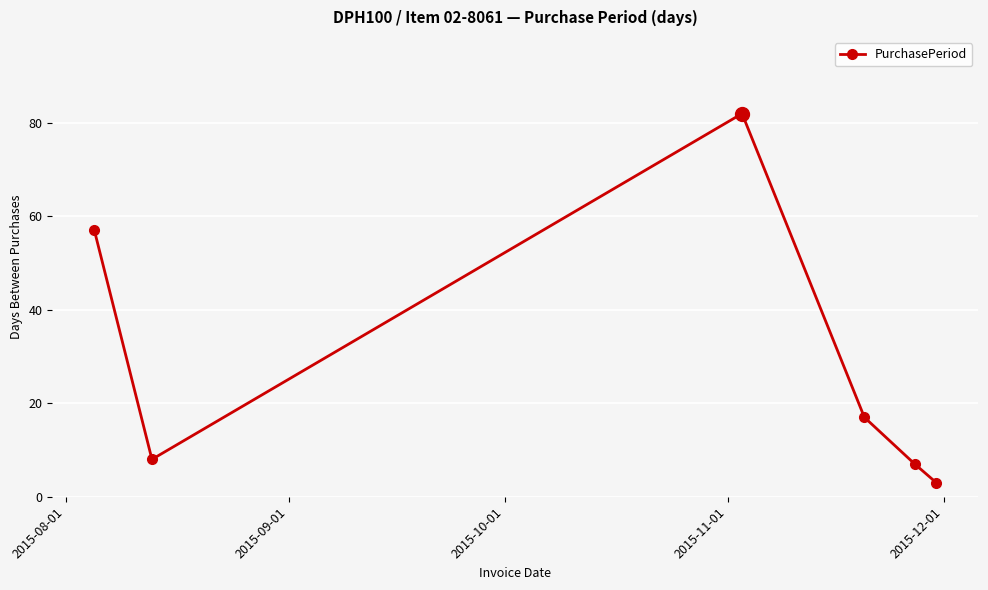

What is the value of the 4th point from the left?

17